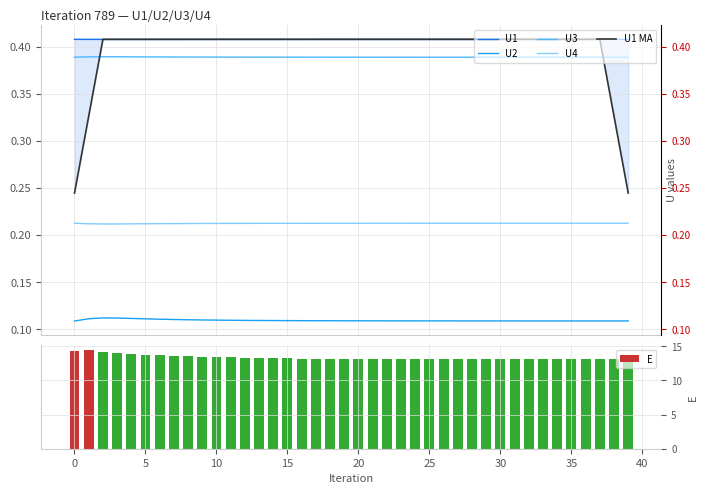

Reading left to right, what are all the values shown in this chart?

U1: 0.4	0.4	0.4	0.4	0.4	0.4	0.4	0.4	0.4	0.4	0.4	0.4	0.4	0.4	0.4	0.4	0.4	0.4	0.4	0.4	0.4	0.4	0.4	0.4	0.4	0.4	0.4	0.4	0.4	0.4	0.4	0.4	0.4	0.4	0.4	0.4	0.4	0.4	0.4	0.4
U2: 0.1	0.1	0.1	0.1	0.1	0.1	0.1	0.1	0.1	0.1	0.1	0.1	0.1	0.1	0.1	0.1	0.1	0.1	0.1	0.1	0.1	0.1	0.1	0.1	0.1	0.1	0.1	0.1	0.1	0.1	0.1	0.1	0.1	0.1	0.1	0.1	0.1	0.1	0.1	0.1
U3: 0.4	0.4	0.4	0.4	0.4	0.4	0.4	0.4	0.4	0.4	0.4	0.4	0.4	0.4	0.4	0.4	0.4	0.4	0.4	0.4	0.4	0.4	0.4	0.4	0.4	0.4	0.4	0.4	0.4	0.4	0.4	0.4	0.4	0.4	0.4	0.4	0.4	0.4	0.4	0.4
U4: 0.2	0.2	0.2	0.2	0.2	0.2	0.2	0.2	0.2	0.2	0.2	0.2	0.2	0.2	0.2	0.2	0.2	0.2	0.2	0.2	0.2	0.2	0.2	0.2	0.2	0.2	0.2	0.2	0.2	0.2	0.2	0.2	0.2	0.2	0.2	0.2	0.2	0.2	0.2	0.2
U1 MA: 0.2	0.3	0.4	0.4	0.4	0.4	0.4	0.4	0.4	0.4	0.4	0.4	0.4	0.4	0.4	0.4	0.4	0.4	0.4	0.4	0.4	0.4	0.4	0.4	0.4	0.4	0.4	0.4	0.4	0.4	0.4	0.4	0.4	0.4	0.4	0.4	0.4	0.4	0.3	0.2
E: 14.4	14.4	14.2	14.0	13.9	13.8	13.7	13.6	13.5	13.5	13.4	13.4	13.3	13.3	13.2	13.2	13.2	13.2	13.2	13.1	13.1	13.1	13.1	13.1	13.1	13.1	13.1	13.1	13.1	13.1	13.1	13.1	13.1	13.1	13.1	13.1	13.1	13.1	13.1	13.1